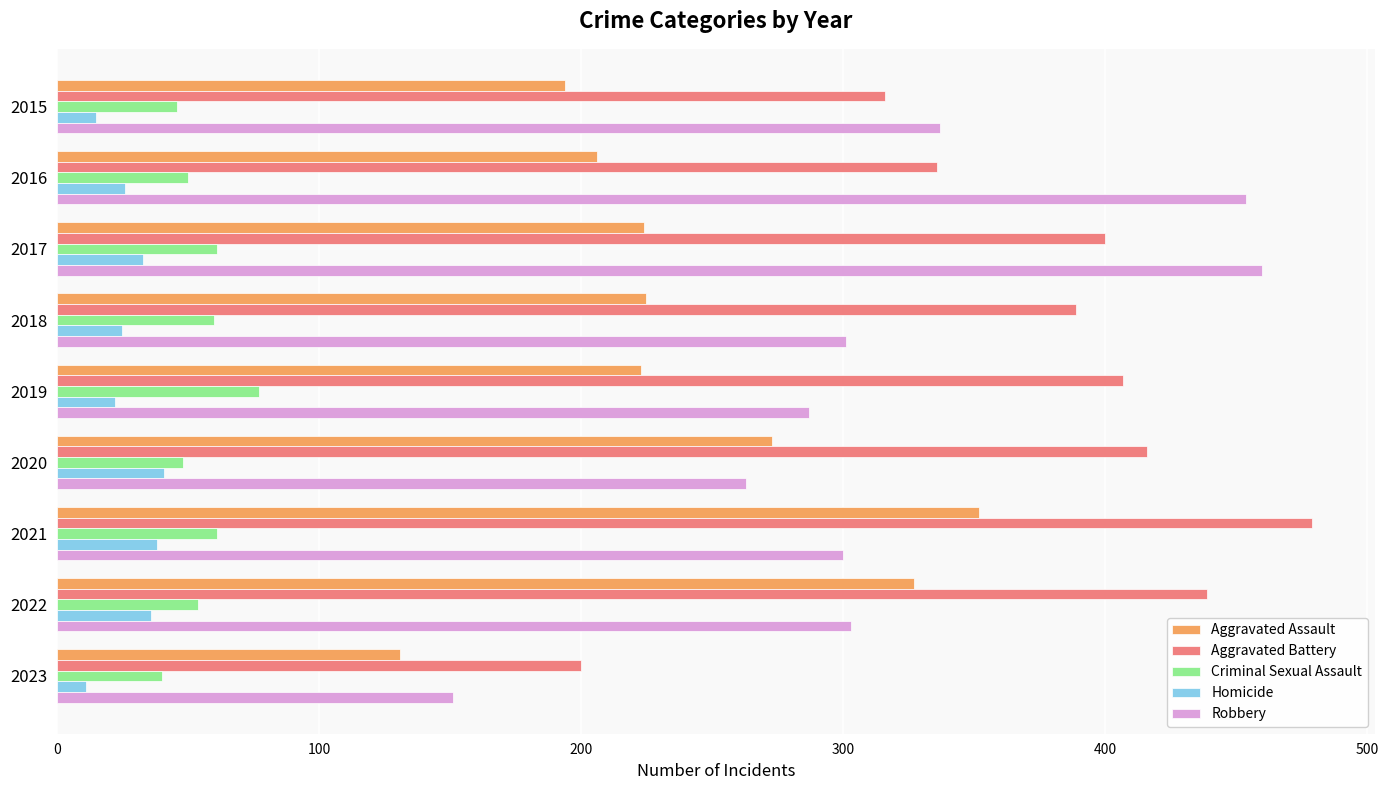

At 2015, list the series in order from largest to smallest.

Robbery, Aggravated Battery, Aggravated Assault, Criminal Sexual Assault, Homicide